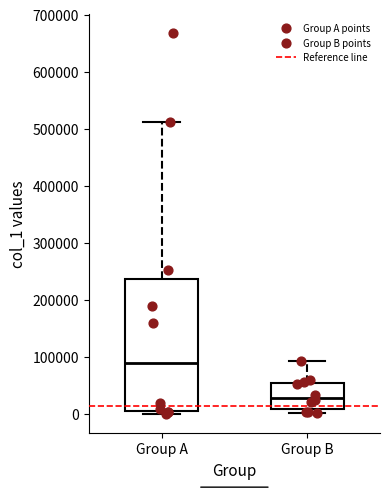

Which box has the highest median line?

Group A